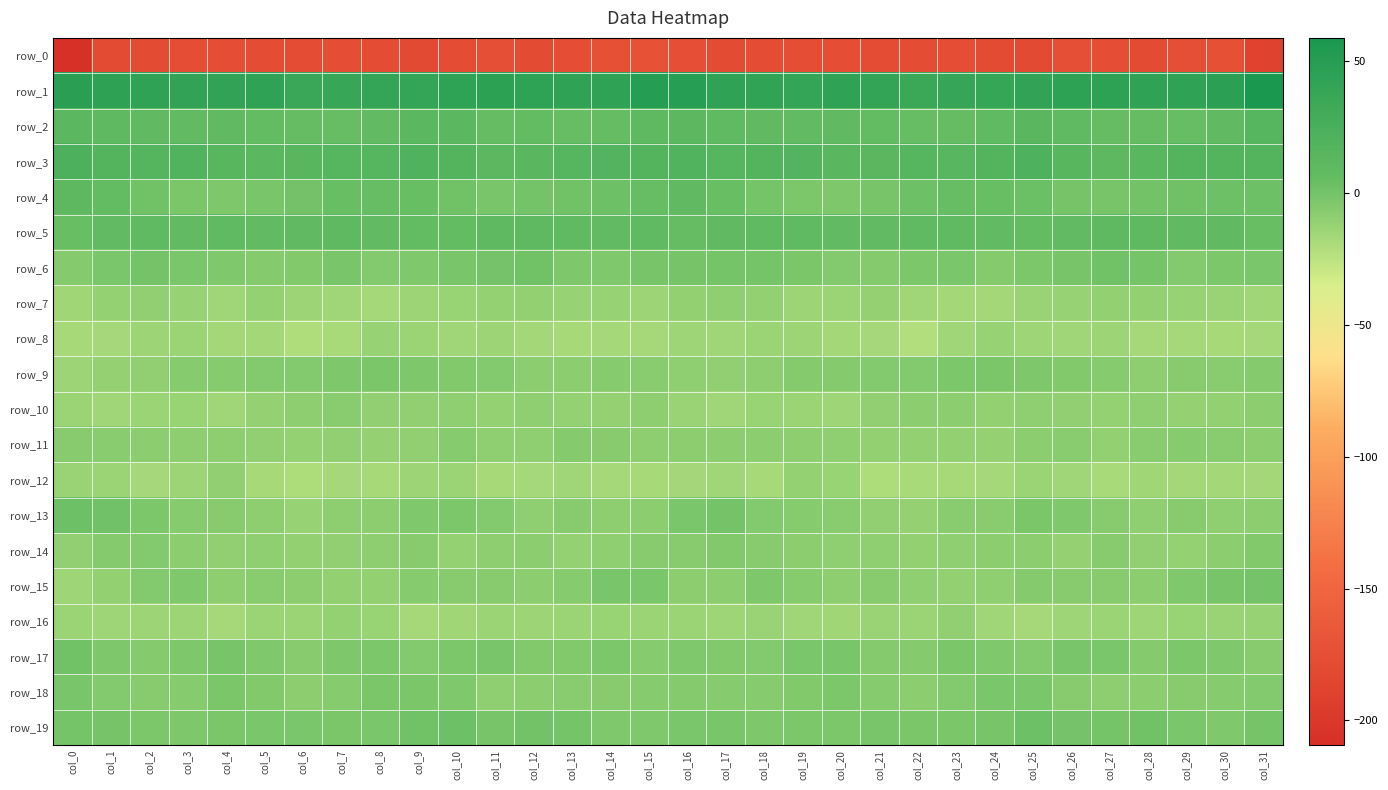

Which series has the largest total across all categories?

row_1